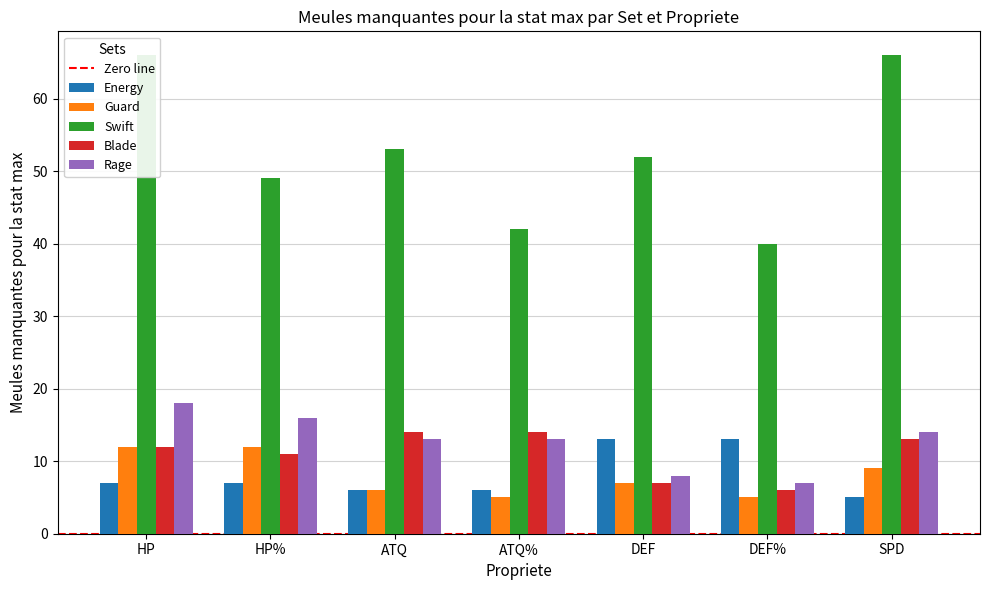

Reading left to right, list all the values displayed in this chart.

Energy: 7	7	6	6	13	13	5
Guard: 12	12	6	5	7	5	9
Swift: 66	49	53	42	52	40	66
Blade: 12	11	14	14	7	6	13
Rage: 18	16	13	13	8	7	14